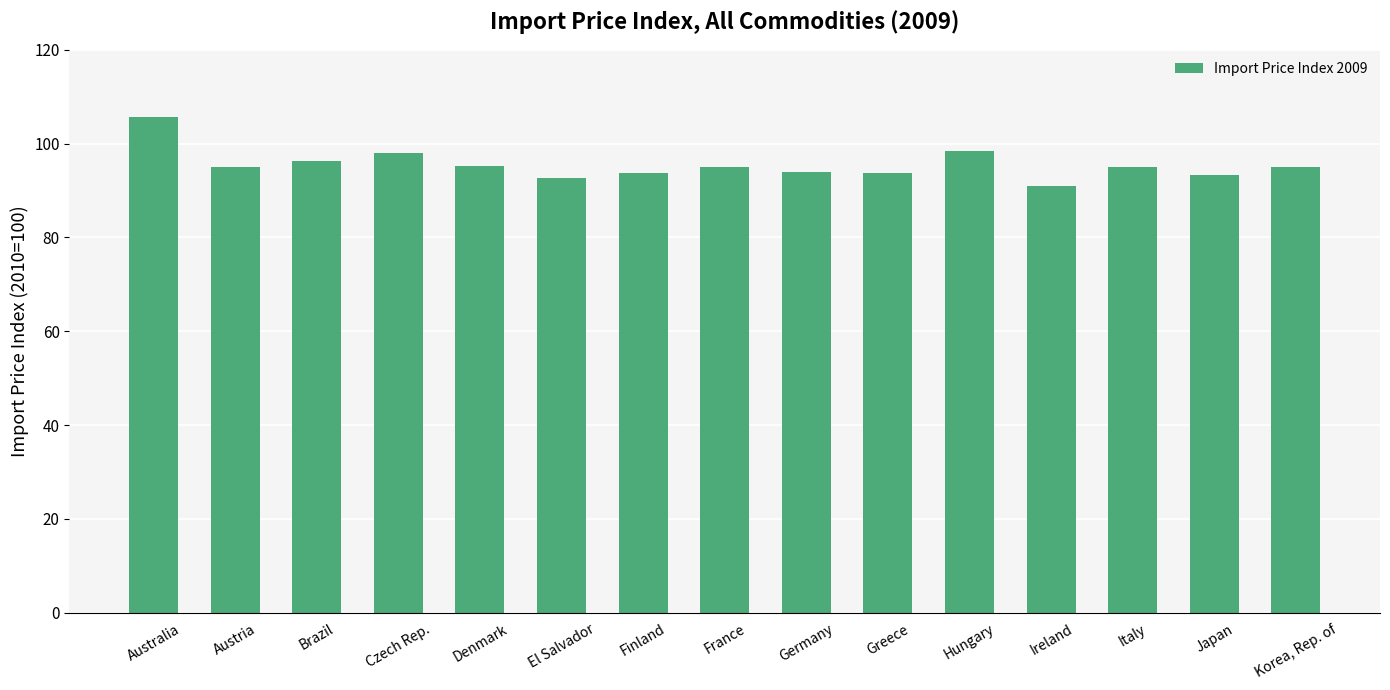

What is the approximate value at El Salvador?

92.8